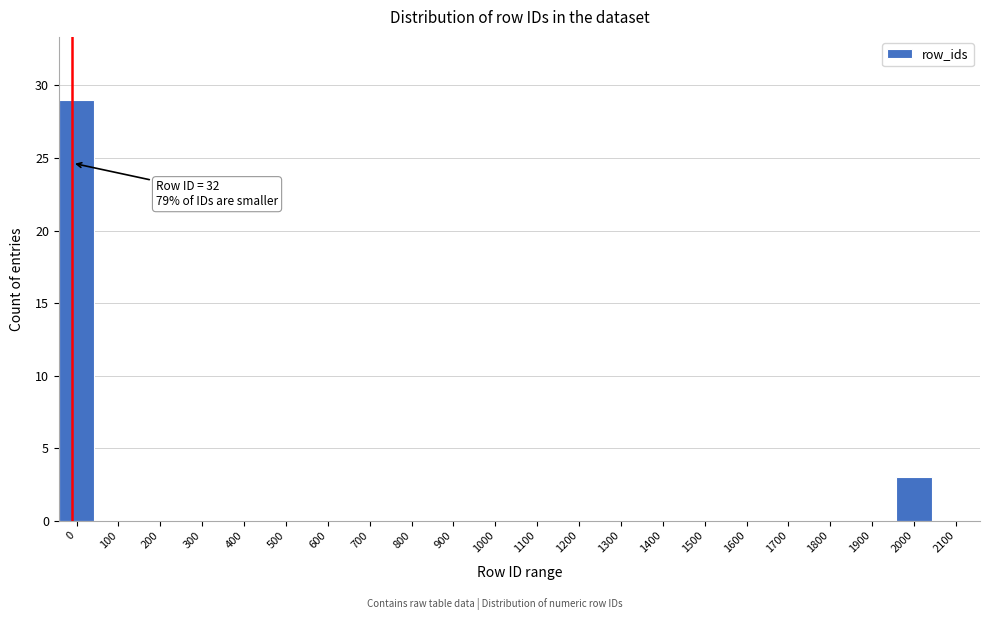

Reading right to left, what are all the values shown in this chart?

2100=0	2000=3	1900=0	1800=0	1700=0	1600=0	1500=0	1400=0	1300=0	1200=0	1100=0	1000=0	900=0	800=0	700=0	600=0	500=0	400=0	300=0	200=0	100=0	0=29